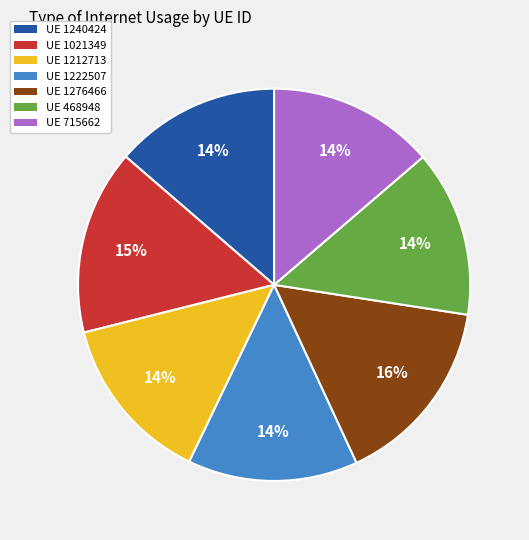

How many slices are in this pie chart?

7